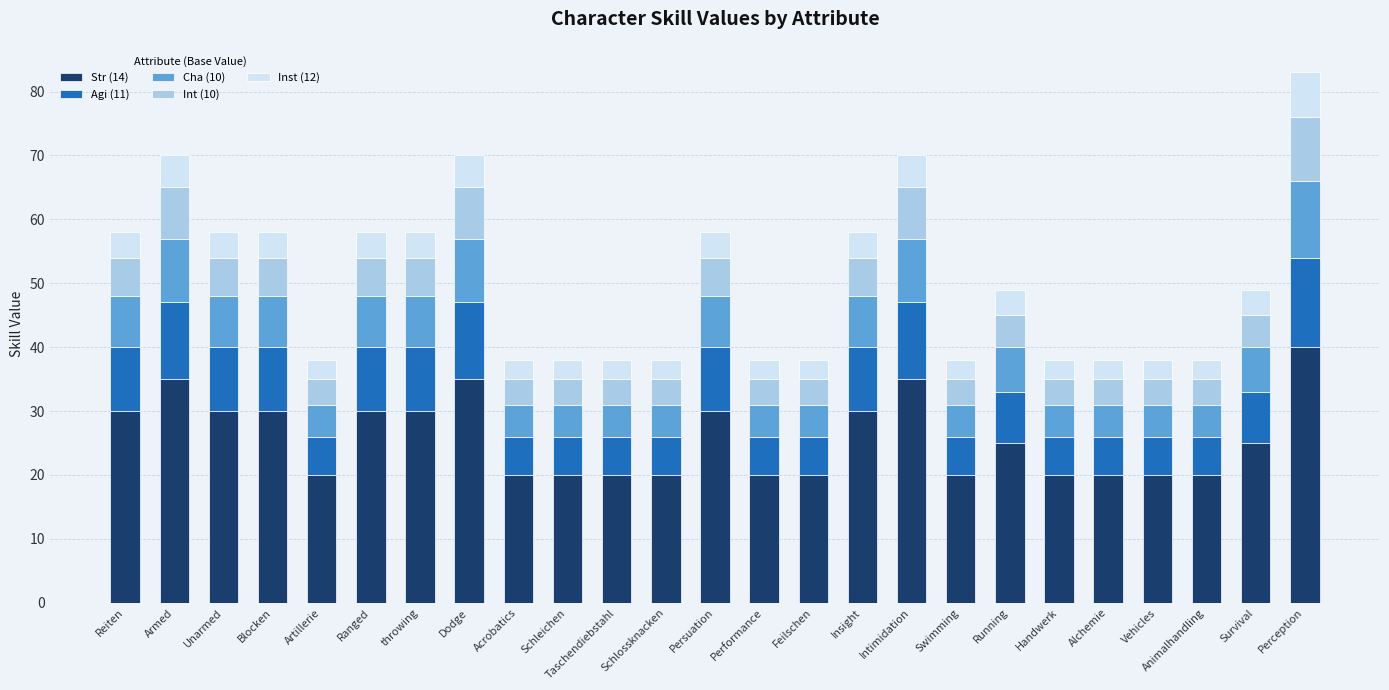

True or false: Str (14) has a value of 30 at Persuation.

True